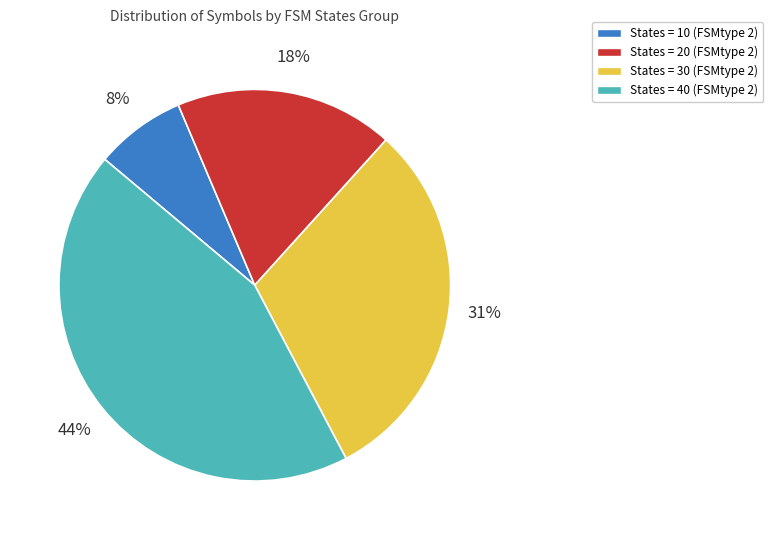

To the nearest percent, what is the average slice percentage?

25%